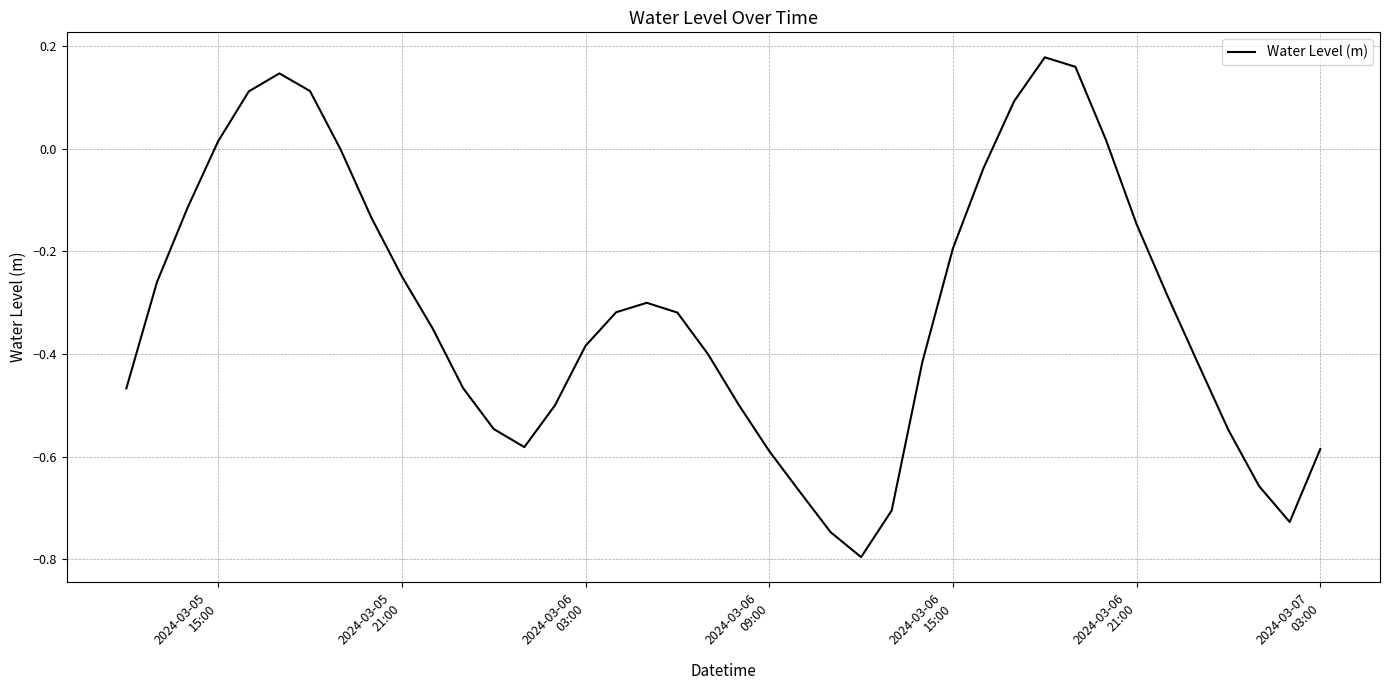

What is the difference between the maximum and minimum values?

1.0